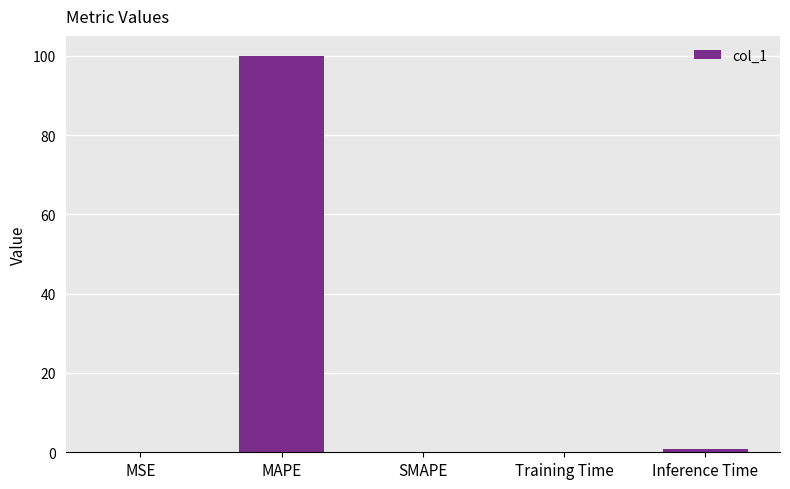

Which has a higher value, MAPE or Inference Time?

MAPE